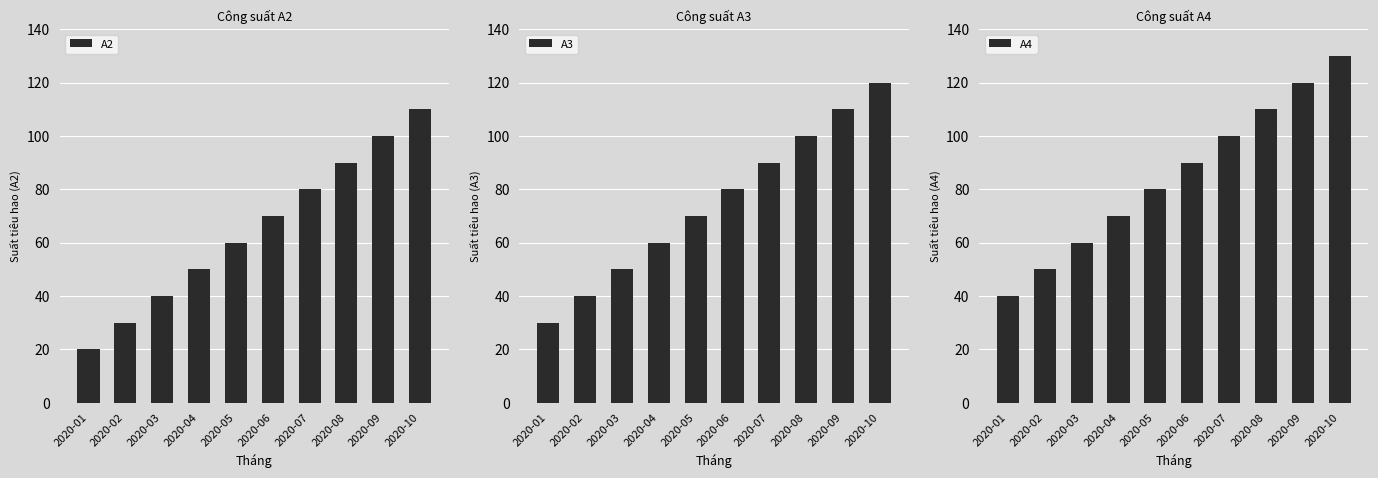

Reading right to left, transcribe all the data shown in this chart.

A2: 110	100	90	80	70	60	50	40	30	20
A3: 120	110	100	90	80	70	60	50	40	30
A4: 130	120	110	100	90	80	70	60	50	40